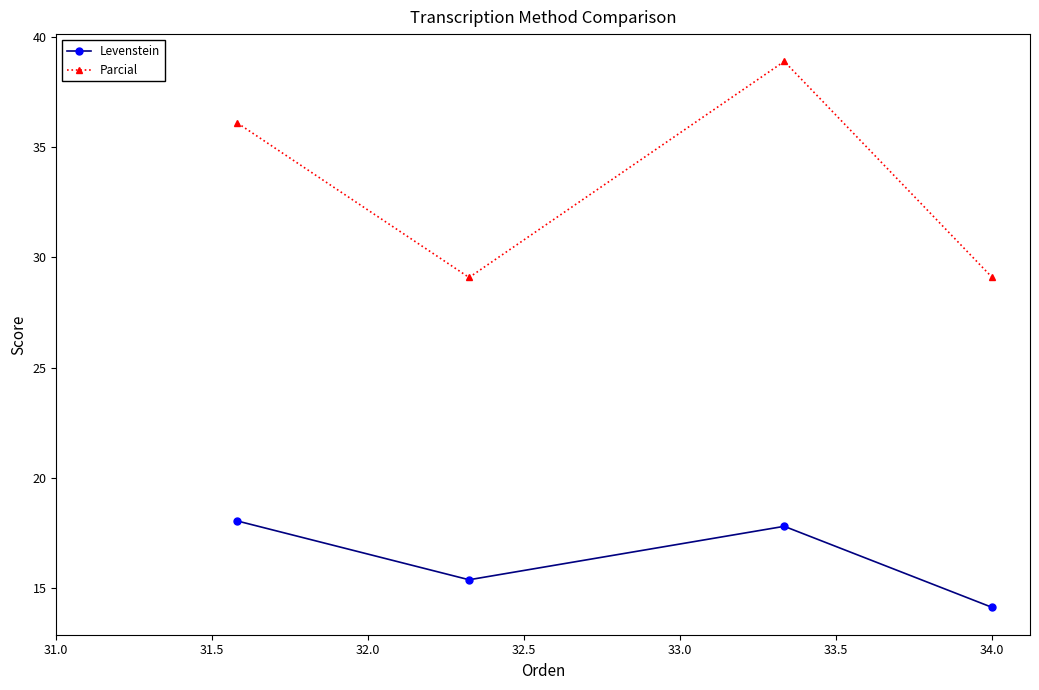

What are all the series names shown in the legend?

Levenstein, Parcial